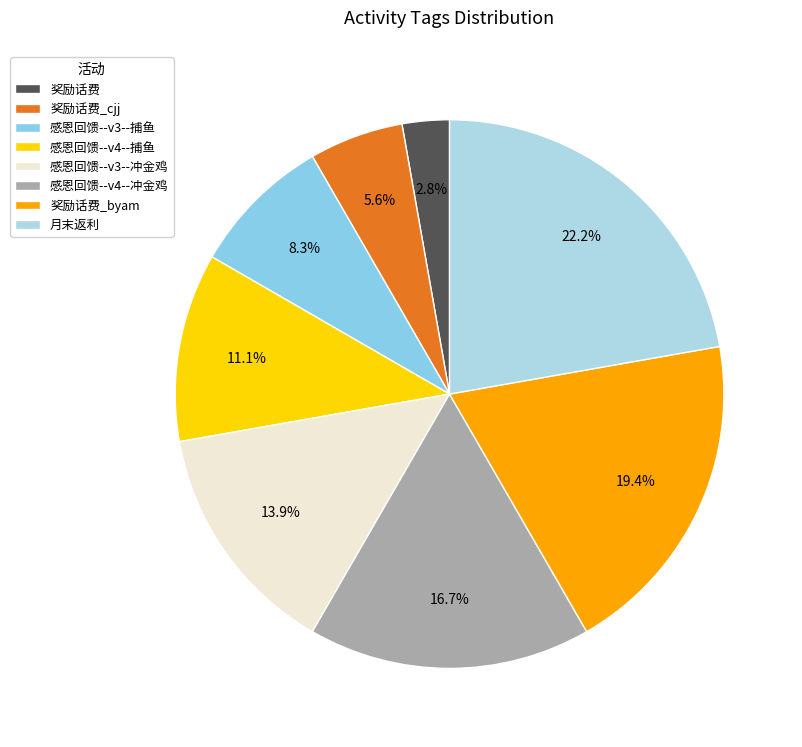

Which slice is the smallest?

奖励话费